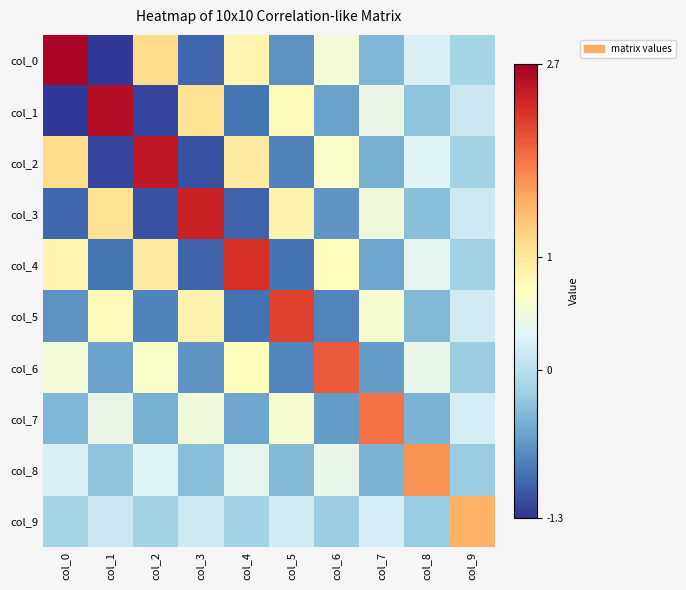

What is the total value across all series at col_8?

1.4